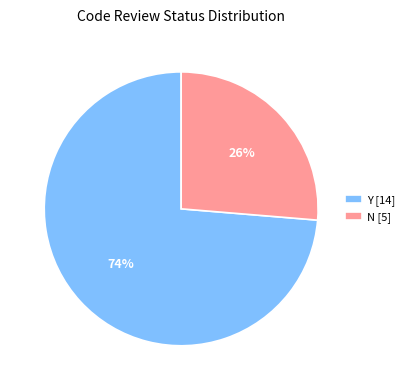

The Y slice represents 81% of the pie. True or false?

False